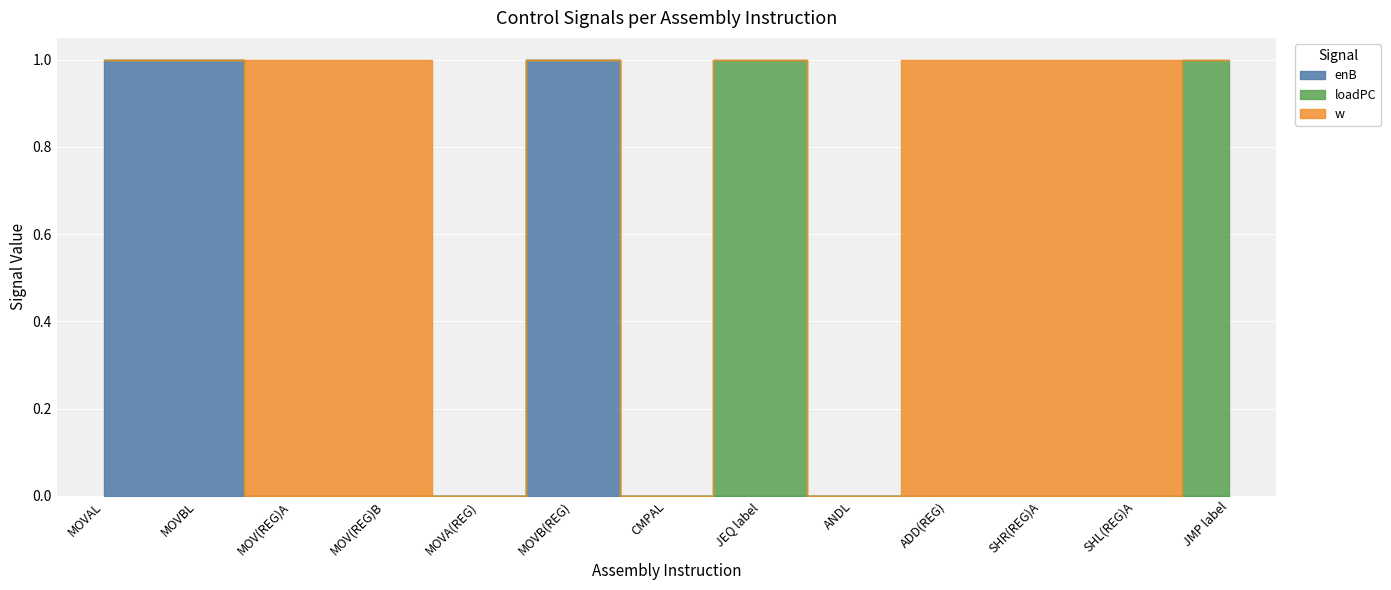

At which category does loadPC reach its first local peak?

JEQ label